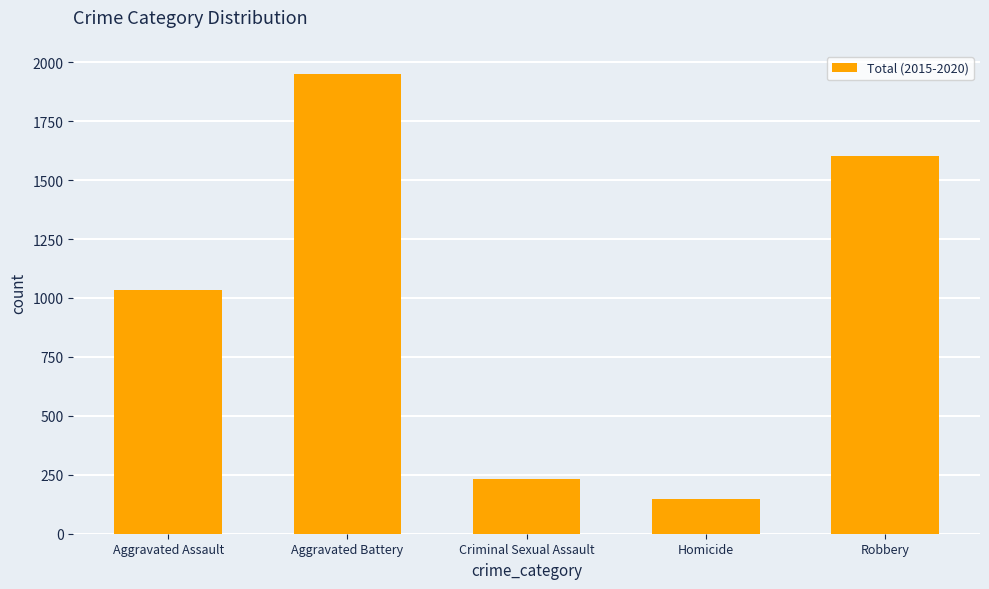

List the labels in order of value, largest first.

Aggravated Battery, Robbery, Aggravated Assault, Criminal Sexual Assault, Homicide